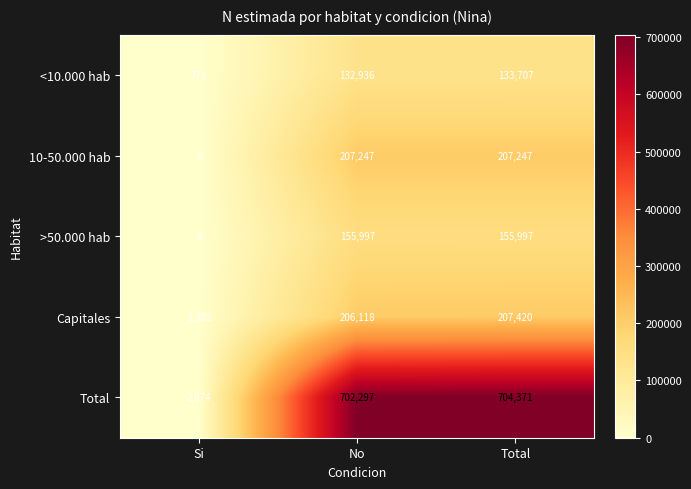

Which category has the highest value in the Total series?

Total